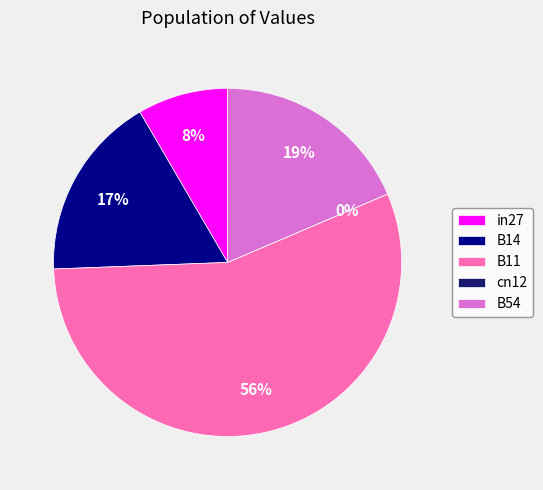

The cn12 slice represents 14% of the pie. True or false?

False